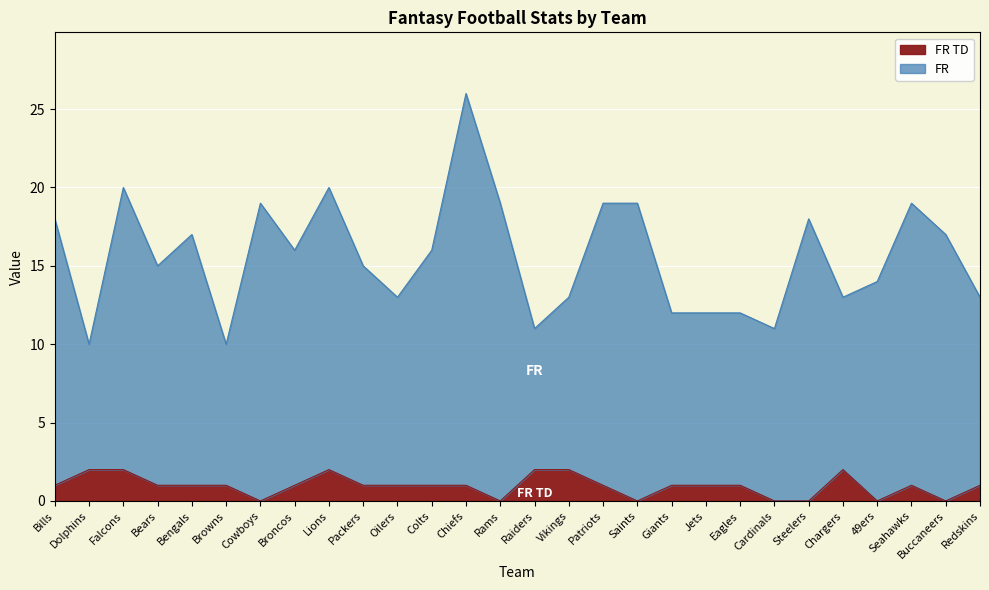

What is the value of the FR point at the 9th from the left?

20